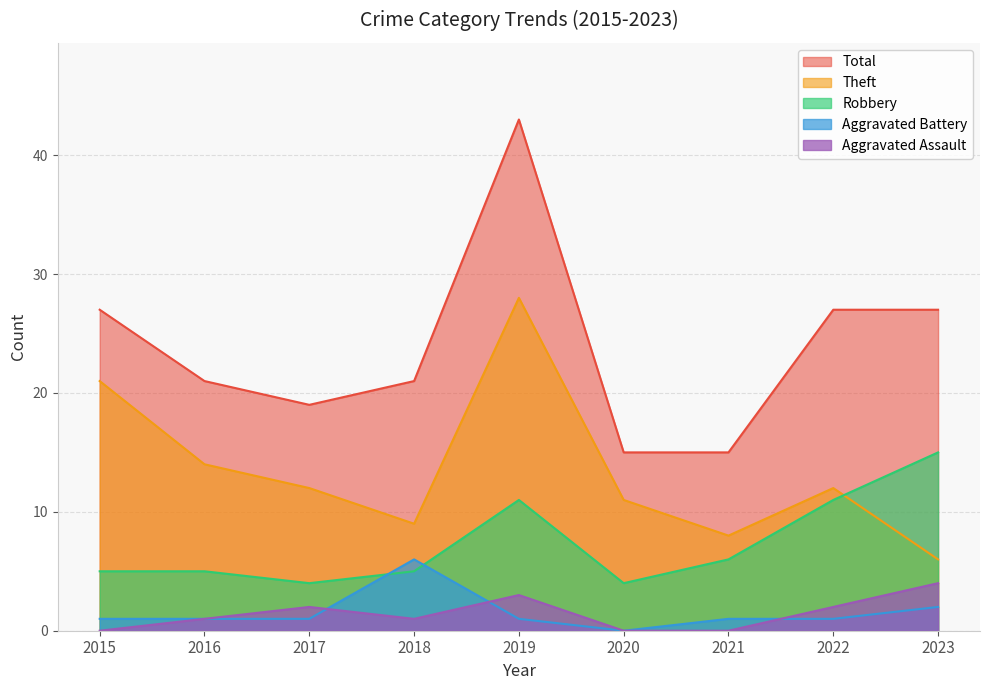

How many values in the Robbery series are below 5?

2